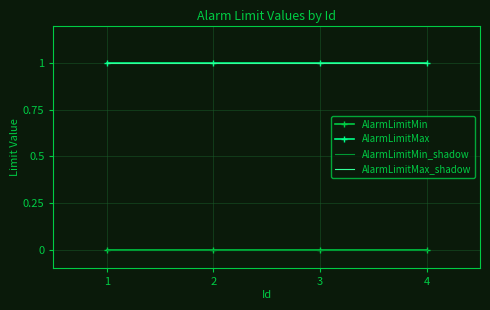

Reading left to right, extract all data points from this chart.

AlarmLimitMin: 0	0	0	0
AlarmLimitMax: 1	1	1	1
AlarmLimitMin_shadow: 0	0	0	0
AlarmLimitMax_shadow: 1	1	1	1